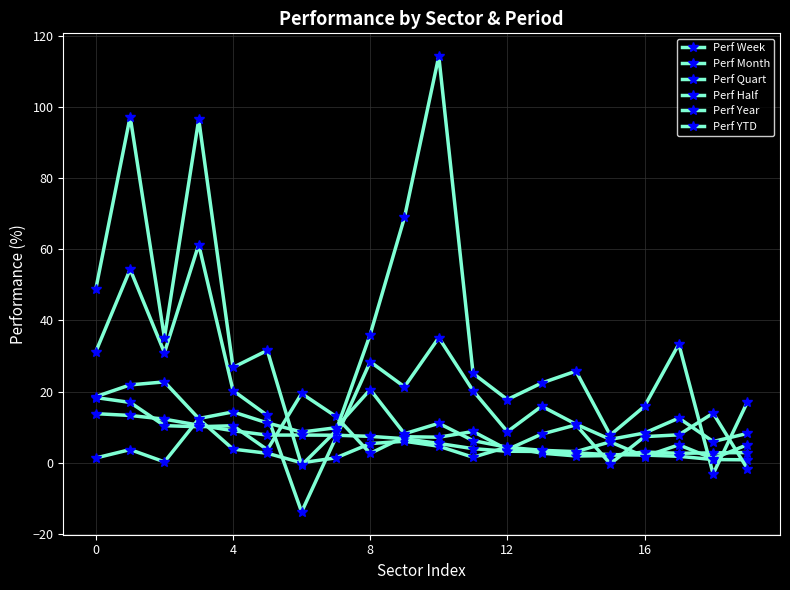

How many lines are shown in the chart?

6